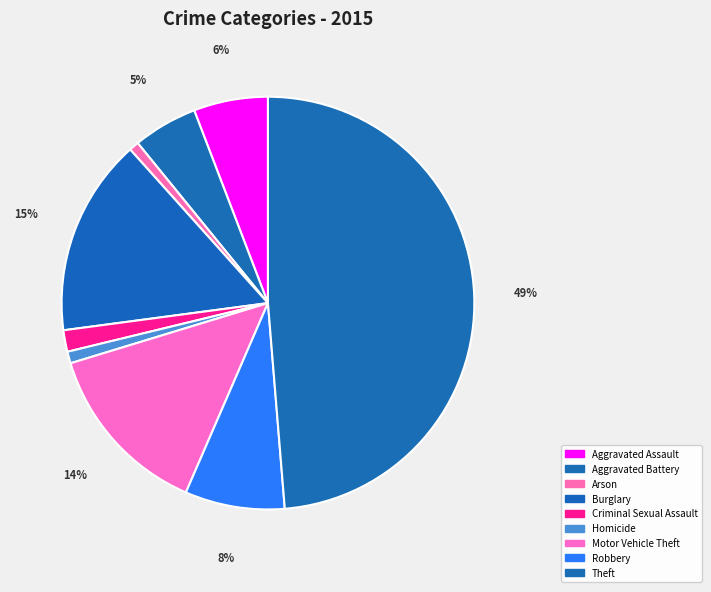

How many segments does this pie chart have?

9